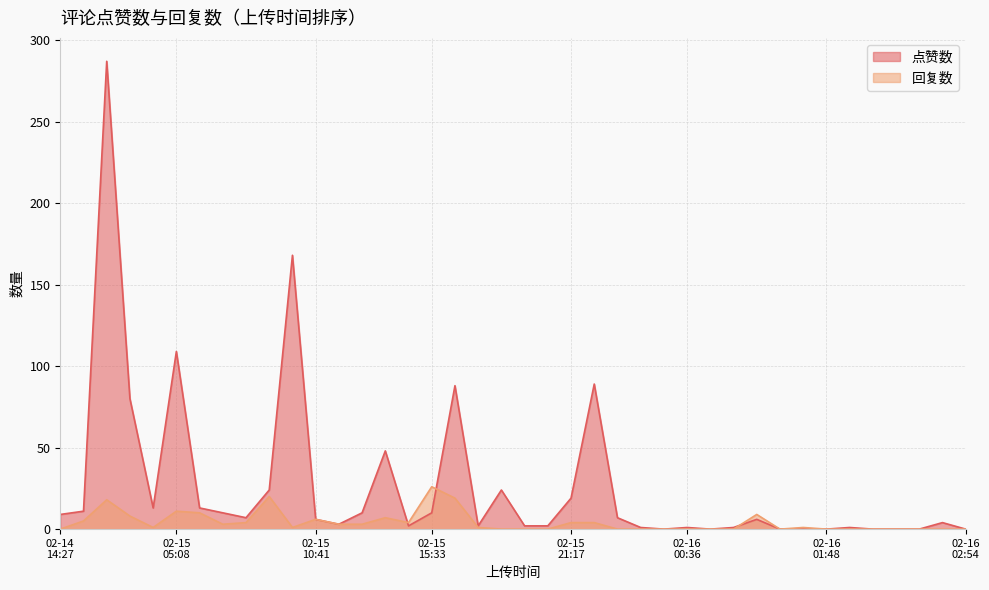

The 点赞数 series shows 112 at 37. True or false?

False